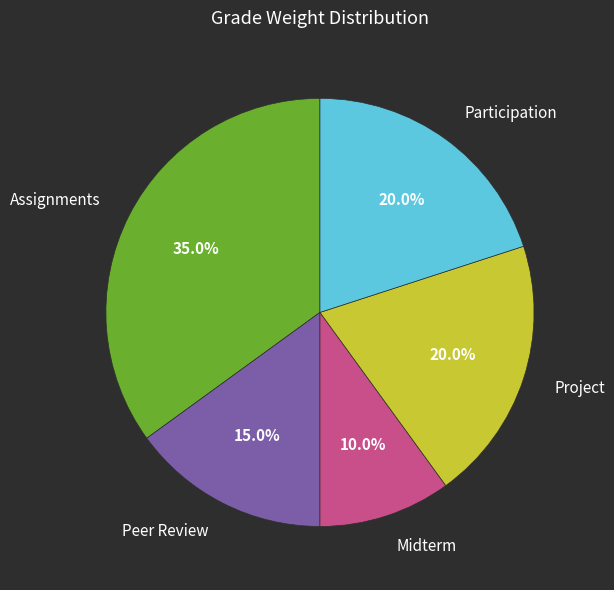

Is it true that Participation is 8% of the pie?

False